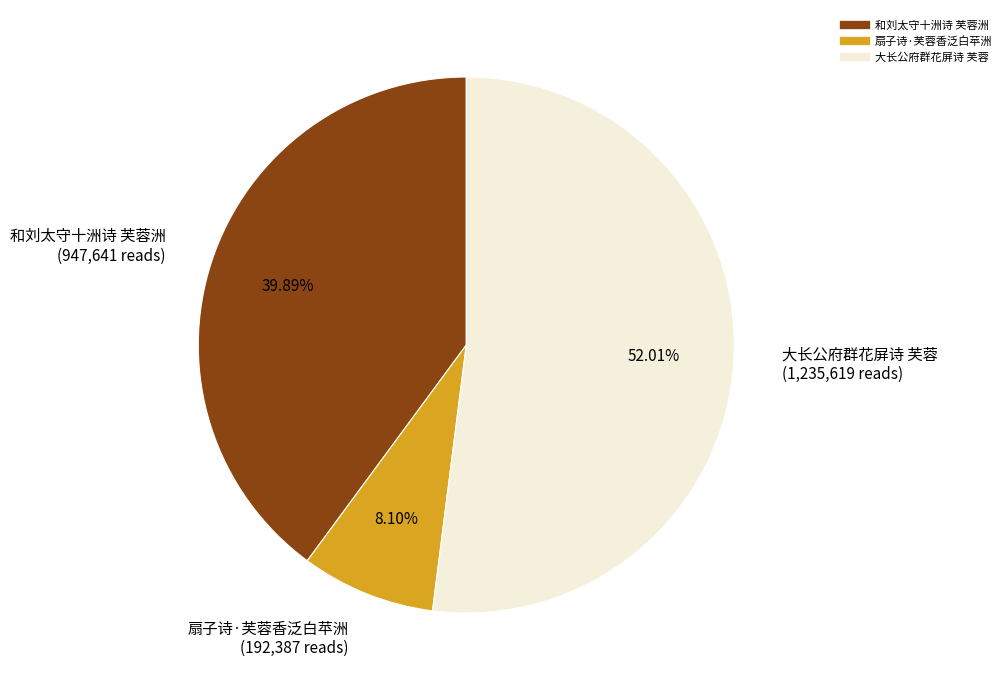

To the nearest percent, what percentage of the pie is 扇子诗·芙蓉香泛白苹洲?

8%